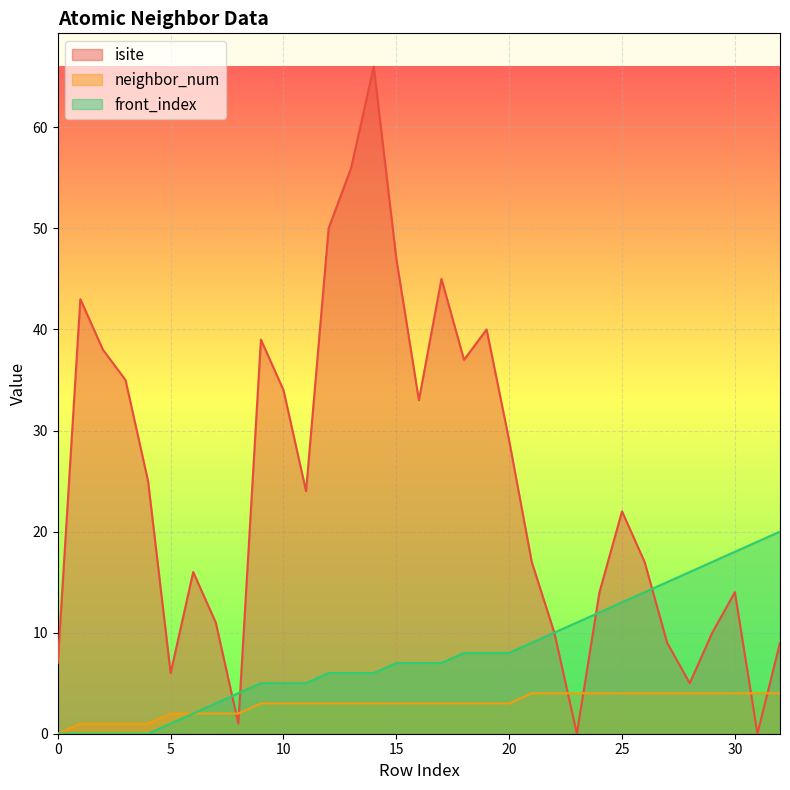

Does the chart display data point markers on the line(s)?

No